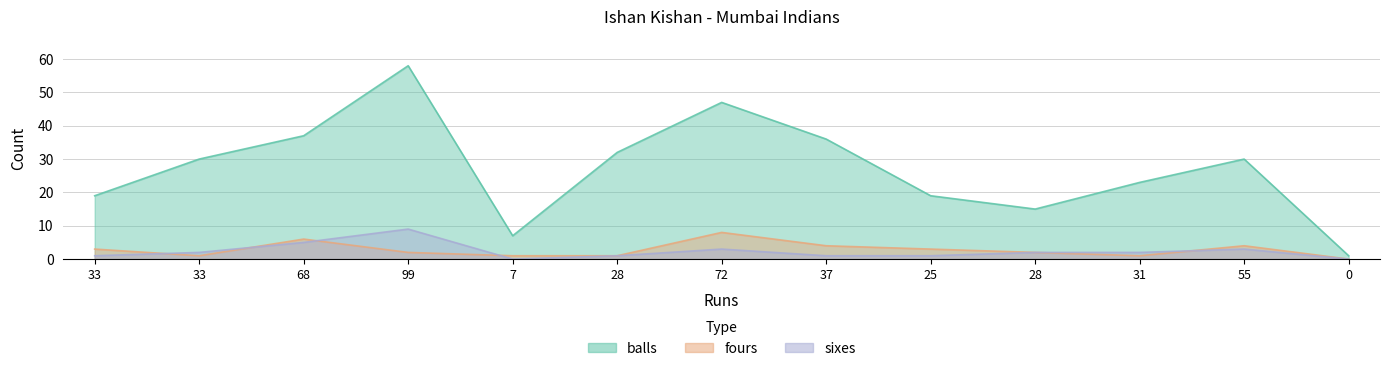

What is the value of the sixes point at the 1st from the left?

1